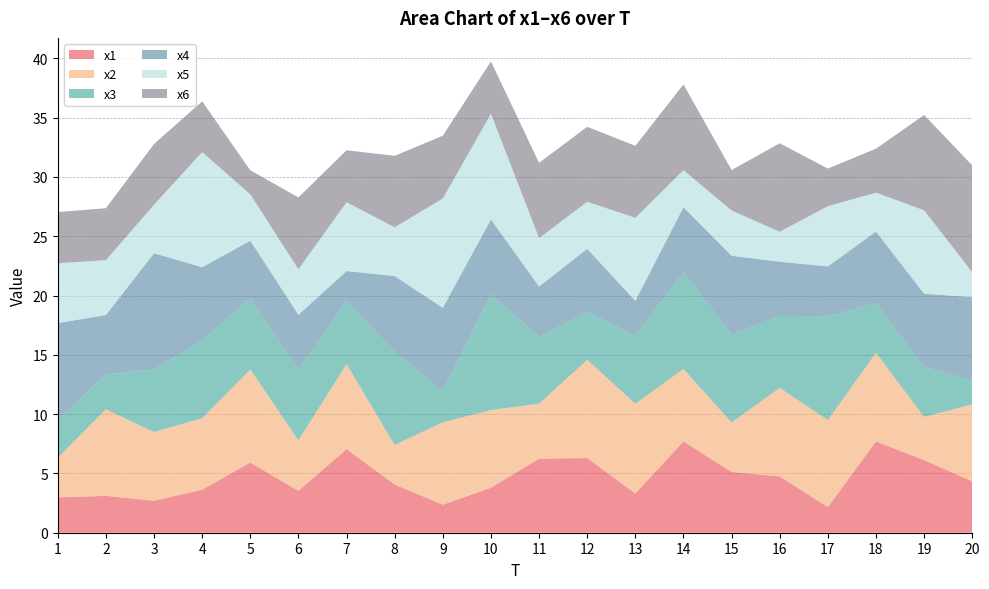

Reading left to right, what are all the values shown in this chart?

x1: 1=3.0	2=3.1	3=2.7	4=3.6	5=5.9	6=3.5	7=7.1	8=4.1	9=2.4	10=3.8	11=6.2	12=6.3	13=3.3	14=7.7	15=5.1	16=4.8	17=2.2	18=7.7	19=6.1	20=4.3
x2: 1=3.3	2=7.3	3=5.8	4=6.0	5=7.8	6=4.3	7=7.2	8=3.3	9=7.0	10=6.5	11=4.6	12=8.3	13=7.6	14=6.1	15=4.2	16=7.5	17=7.3	18=7.5	19=3.6	20=6.5
x3: 1=3.2	2=2.9	3=5.3	4=6.5	5=6.0	6=6.0	7=5.3	8=7.8	9=2.6	10=9.8	11=5.6	12=4.0	13=5.7	14=8.2	15=7.4	16=6.1	17=8.8	18=4.2	19=4.2	20=2.0
x4: 1=8.1	2=5.0	3=9.8	4=6.2	5=4.8	6=4.6	7=2.5	8=6.4	9=7.0	10=6.3	11=4.2	12=5.3	13=3.0	14=5.5	15=6.6	16=4.6	17=4.2	18=6.0	19=6.2	20=7.0
x5: 1=5.0	2=4.6	3=4.1	4=9.7	5=3.9	6=3.8	7=5.8	8=4.1	9=9.2	10=8.9	11=4.1	12=4.0	13=7.0	14=3.1	15=3.8	16=2.5	17=5.1	18=3.3	19=7.0	20=2.1
x6: 1=4.3	2=4.4	3=5.1	4=4.3	5=2.0	6=6.1	7=4.4	8=6.0	9=5.3	10=4.4	11=6.3	12=6.3	13=6.1	14=7.2	15=3.4	16=7.5	17=3.2	18=3.7	19=8.0	20=9.0